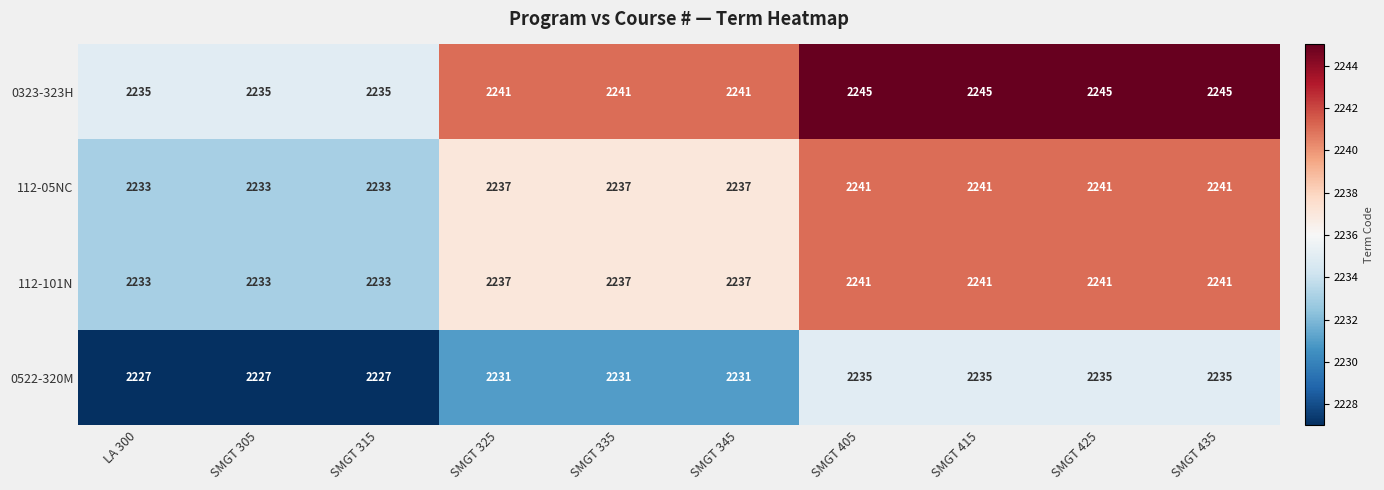

The 112-101N series shows 2233 at LA 300. True or false?

True